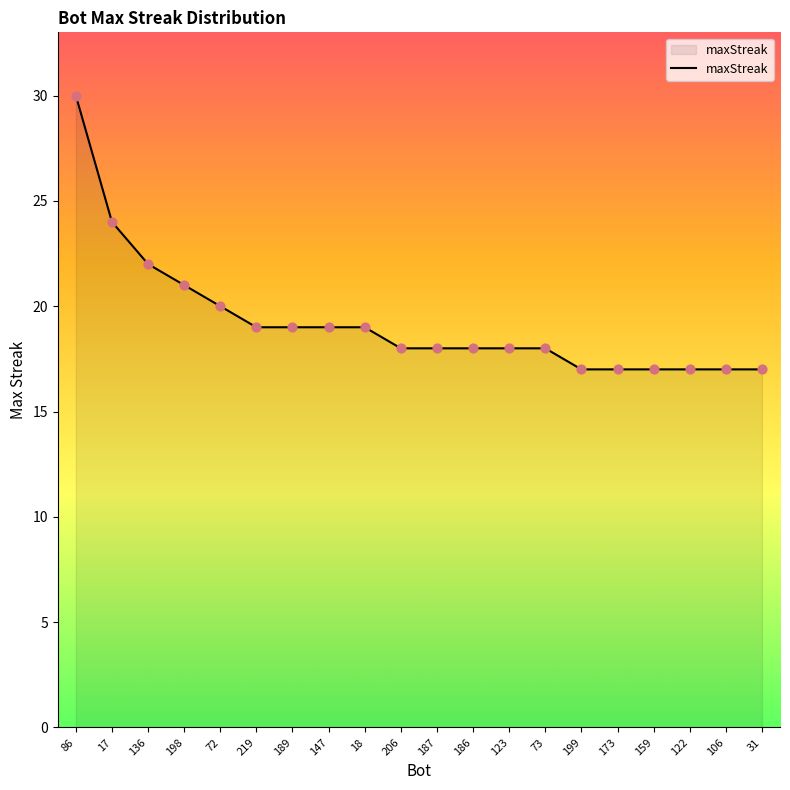

Approximately how many times larger is the value at 159 compared to 136?

0.8